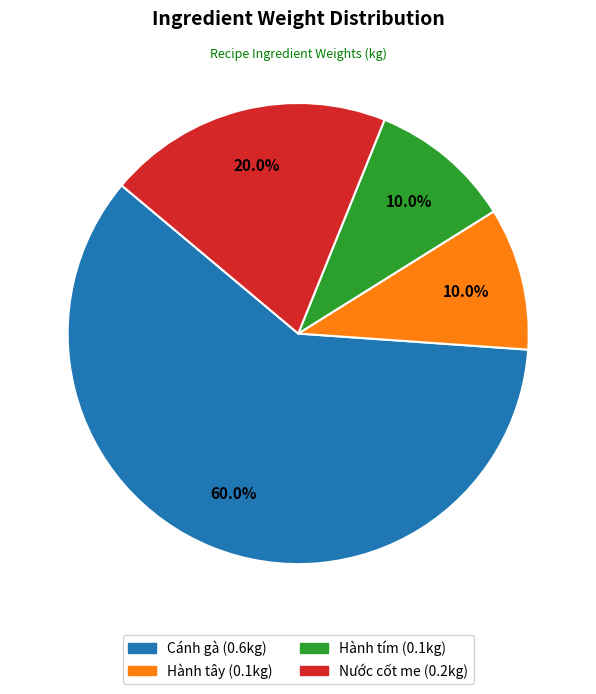

Which slice represents more than half of the pie?

Cánh gà